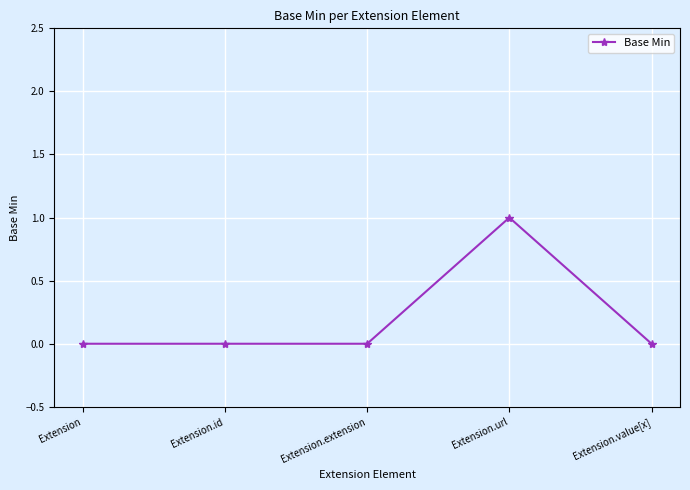

Reading right to left, what are all the values shown in this chart?

0	1	0	0	0